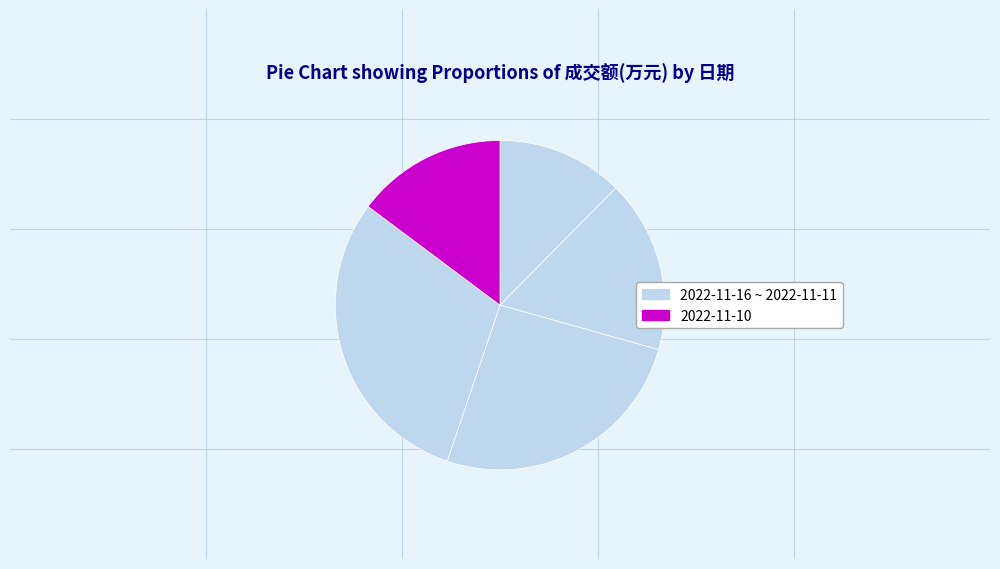

Rank the categories by value from highest to lowest.

2022-11-11, 2022-11-14, 2022-11-15, 2022-11-10, 2022-11-16